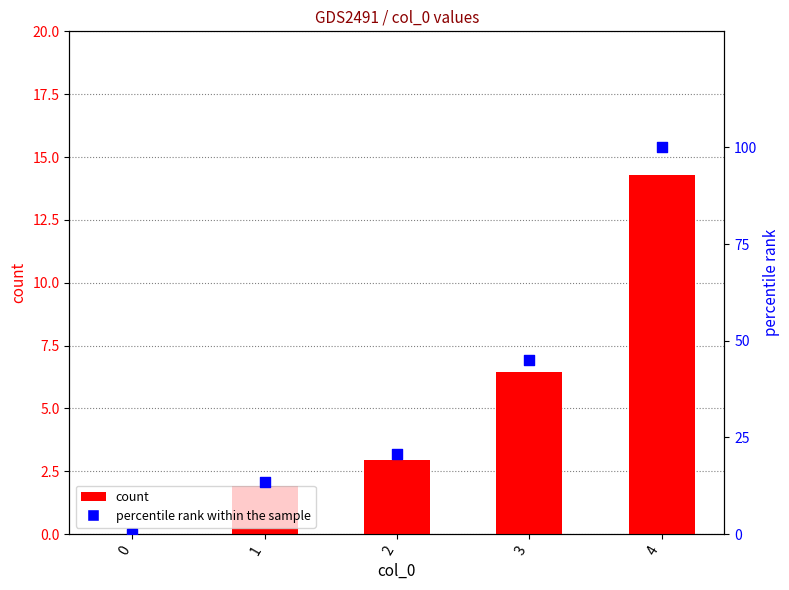

At which category is the sum across all series the highest?

4